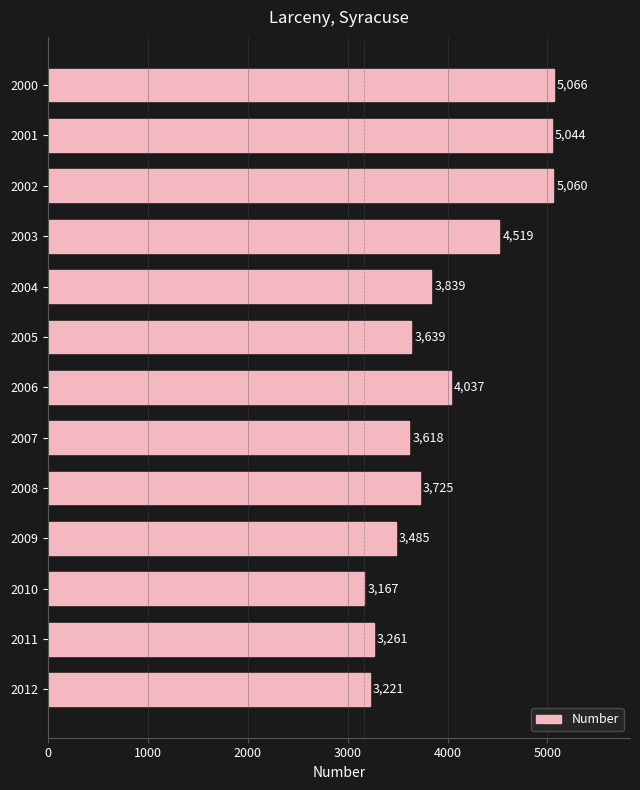

Reading top to bottom, list all the values displayed in this chart.

5066	5044	5060	4519	3839	3639	4037	3618	3725	3485	3167	3261	3221